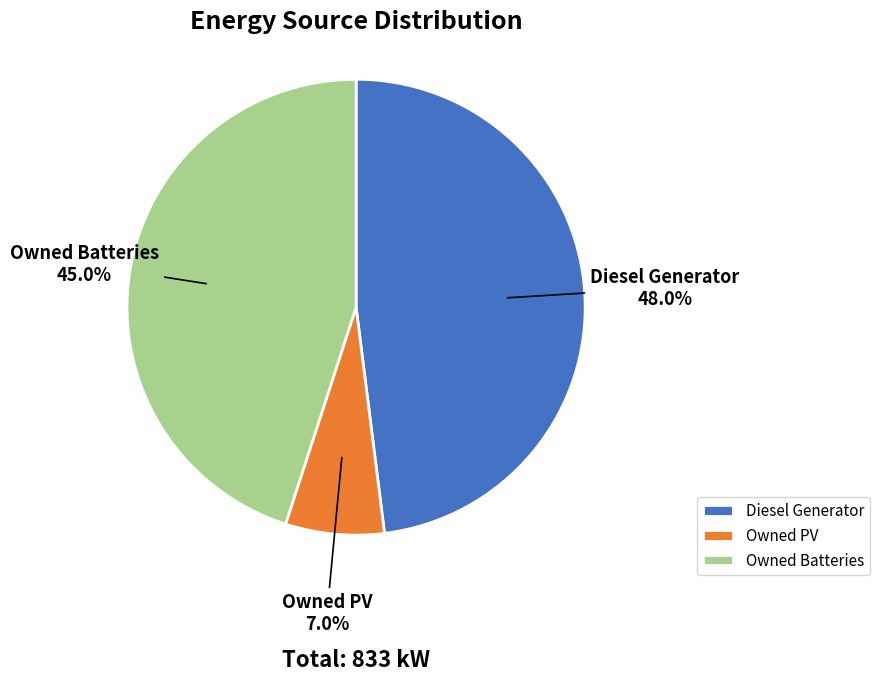

To the nearest percent, what is the average slice percentage?

33%